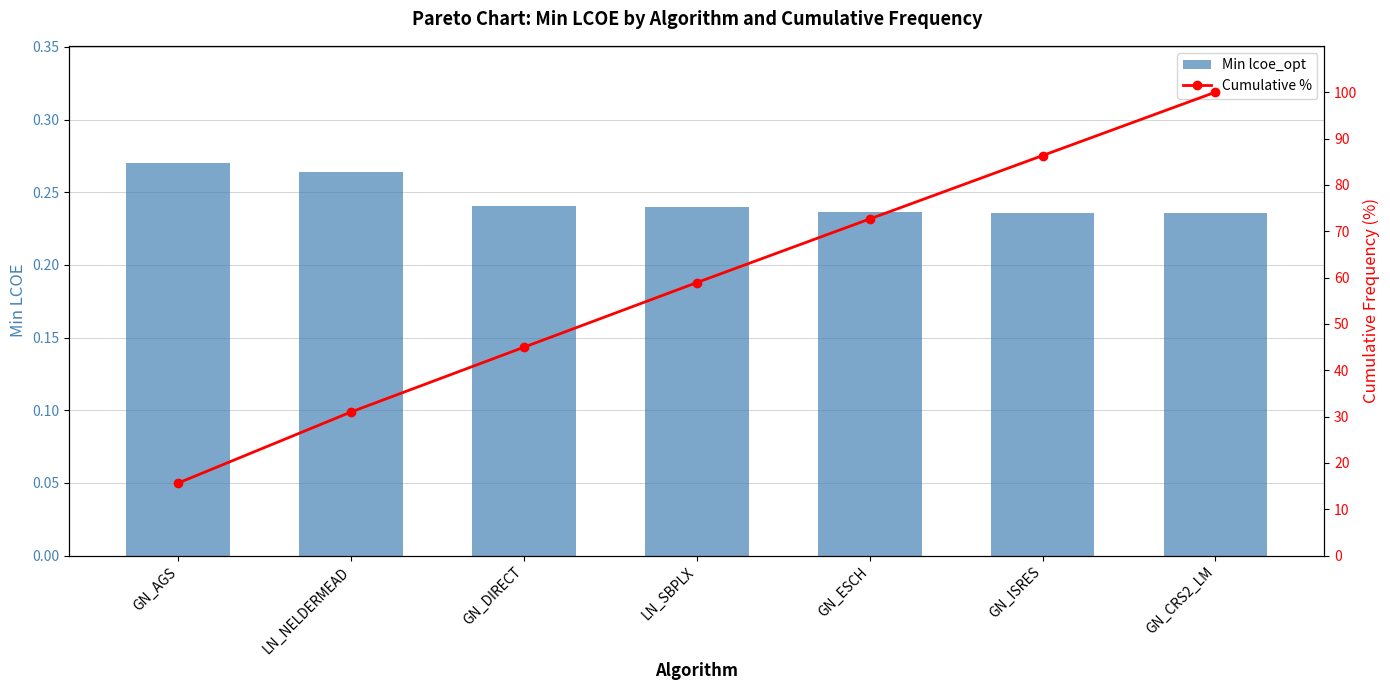

What is the label of the 1st bar from the left?

GN_AGS